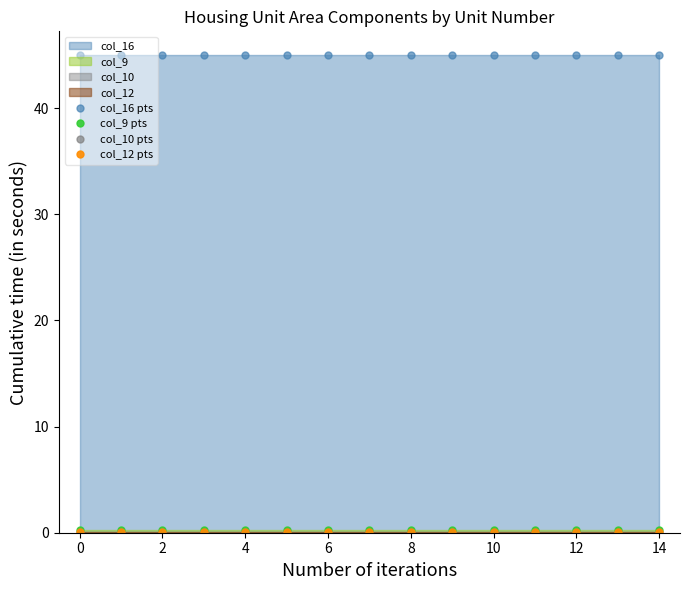

How many lines are shown in the chart?

4